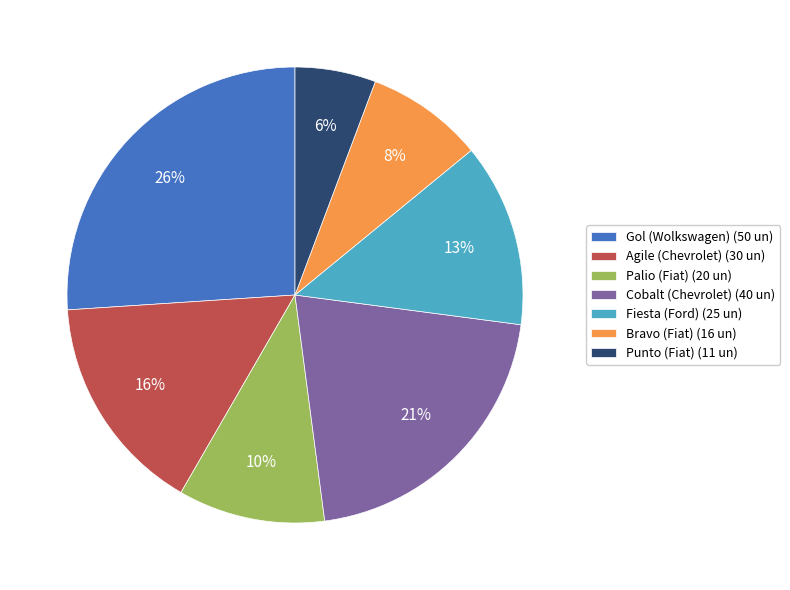

Is Palio (Fiat) the majority of the pie?

No